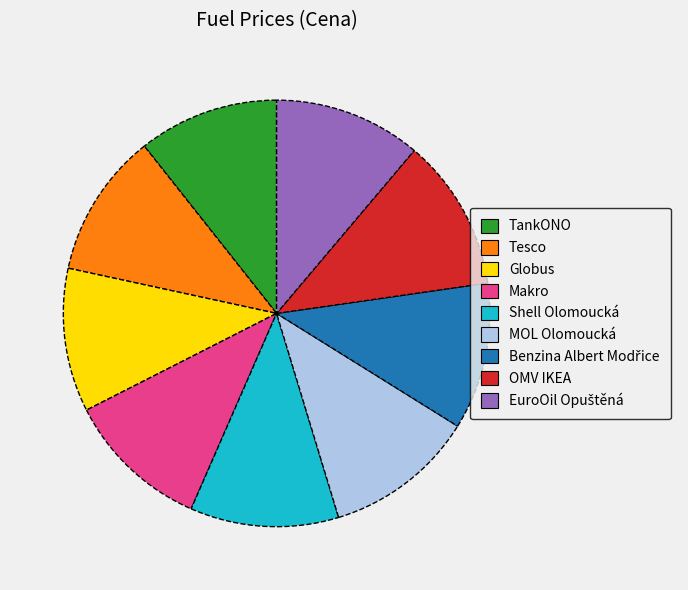

How many slices are in this pie chart?

9